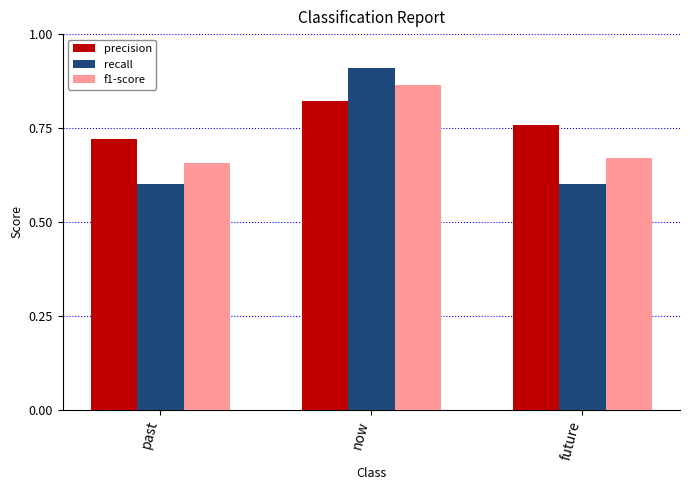

What is the sum of all precision values?

2.3